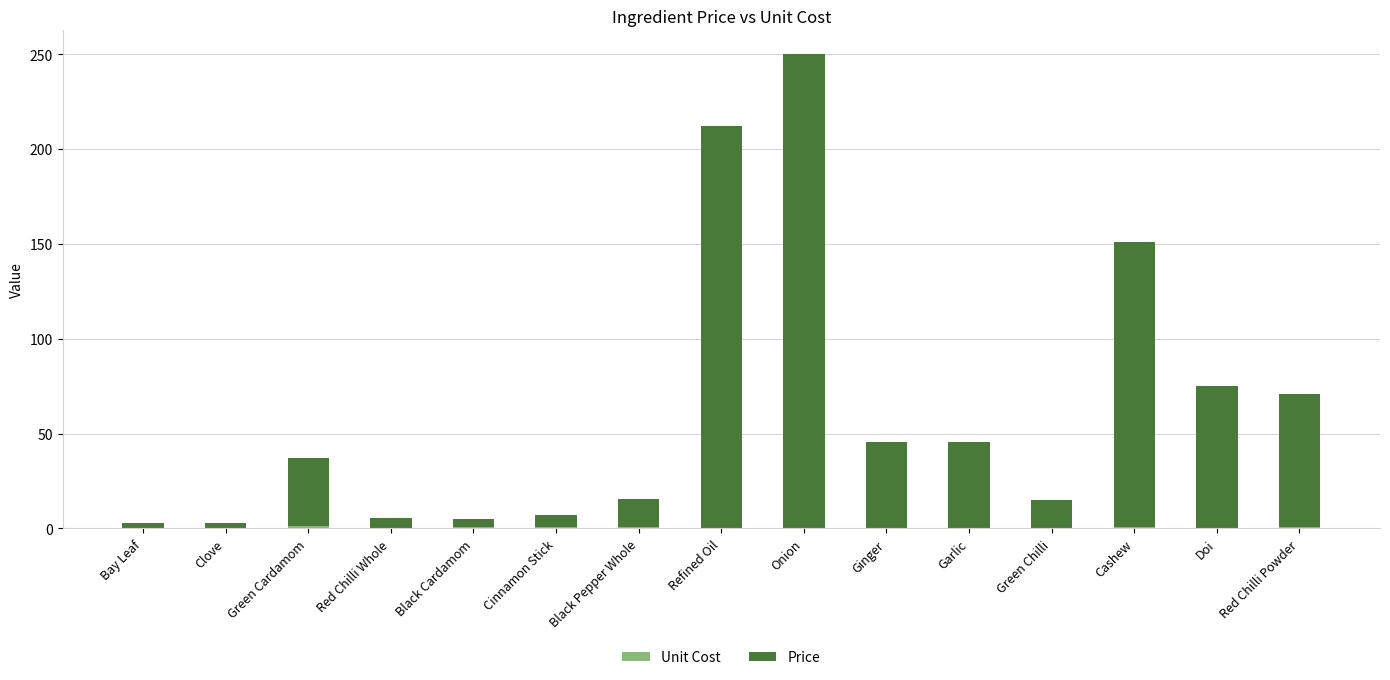

At which category is the sum across all series the highest?

Onion